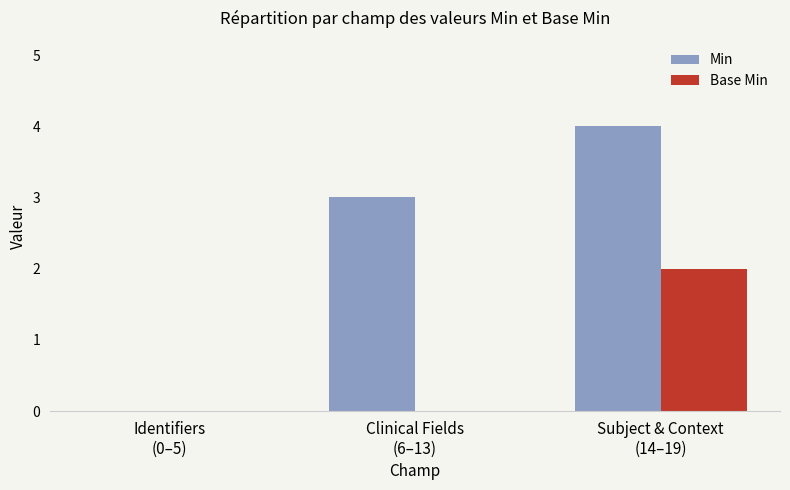

What are all the series names shown in the legend?

Min, Base Min